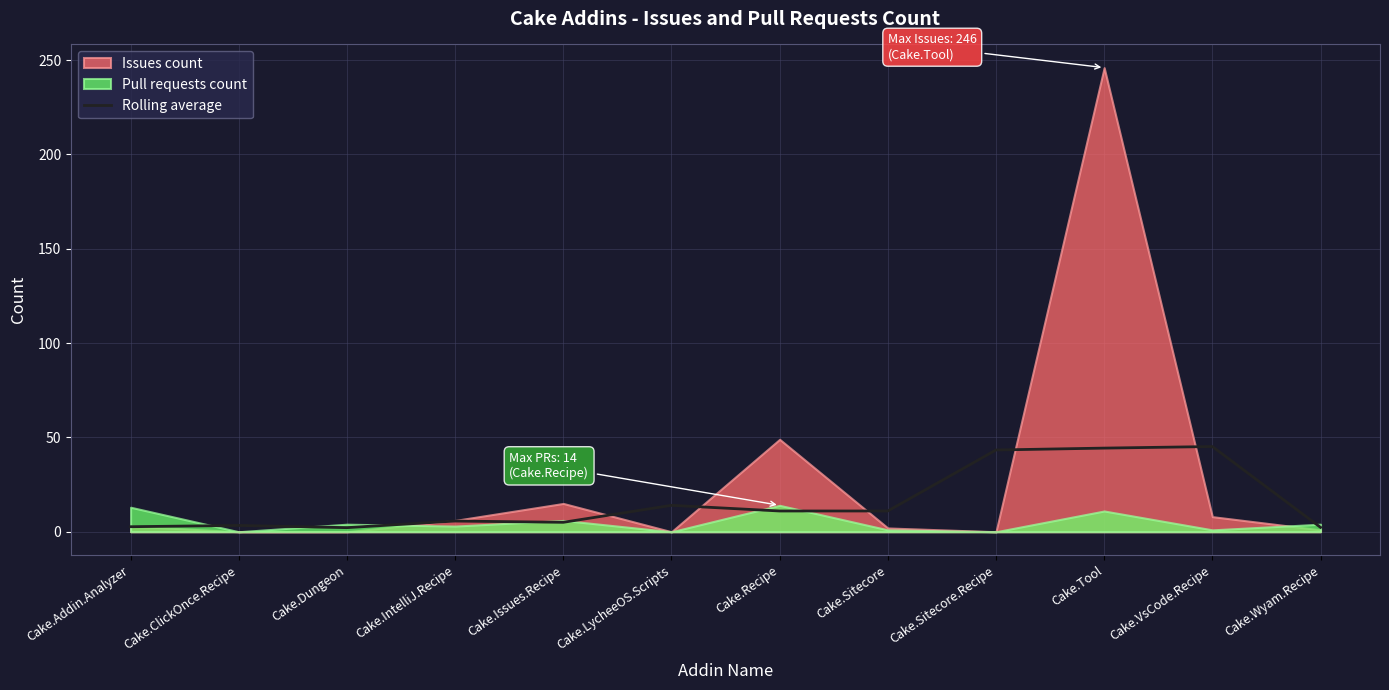

Reading left to right, list all the values displayed in this chart.

2.7	3.3	2.2	5.7	5.0	14.0	11.0	11.0	43.3	44.3	45.2	2.3